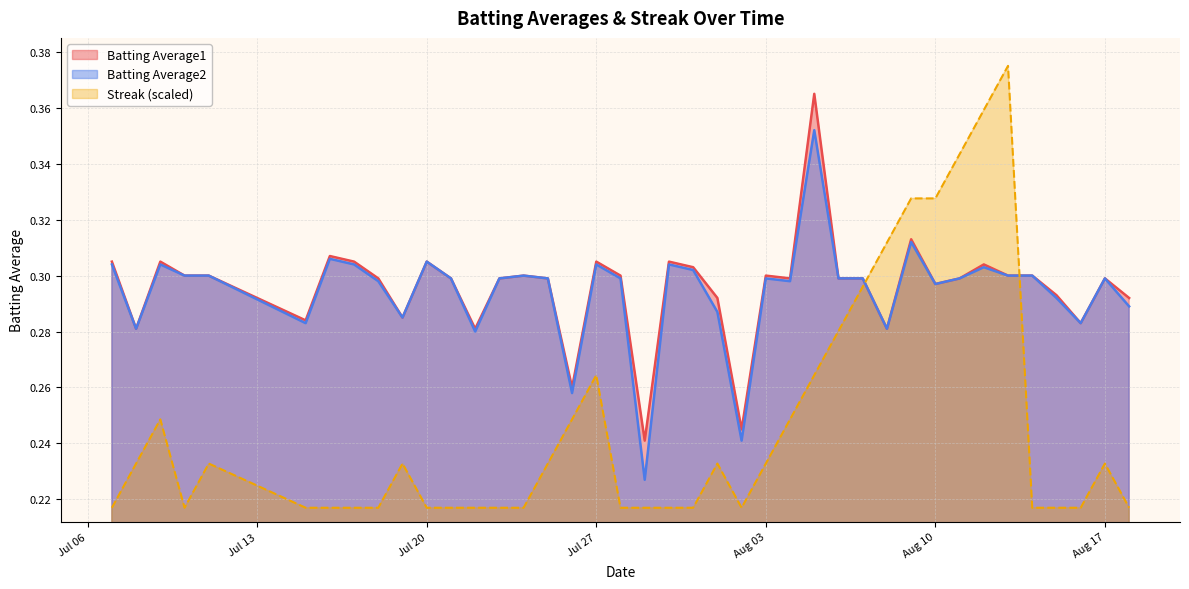

Which series has the widest spread of values?

Streak (scaled)